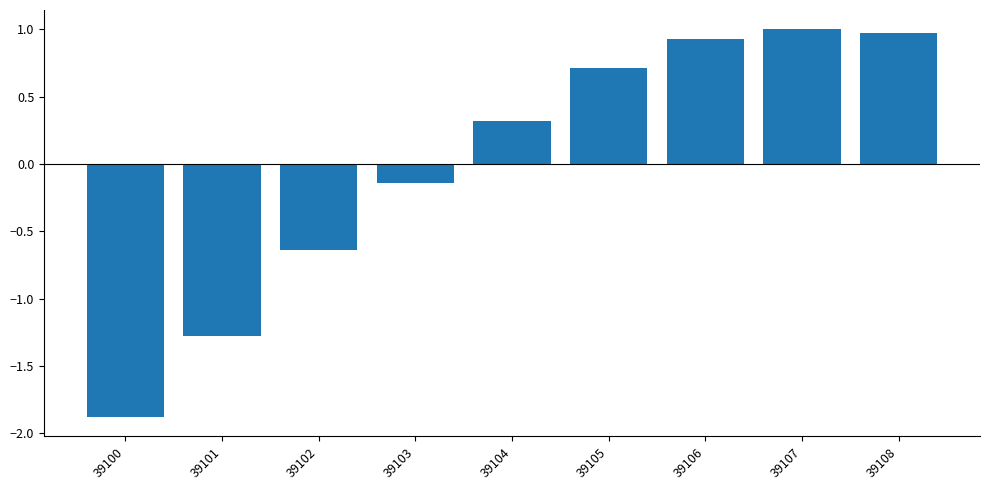

Does the chart contain any negative values?

Yes